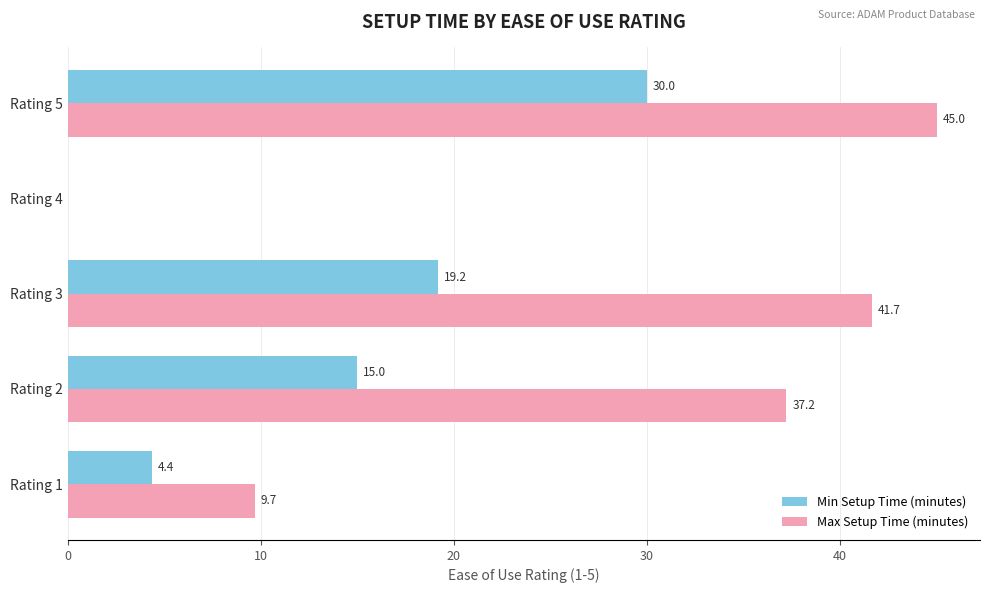

What are all the series names shown in the legend?

Min Setup Time (minutes), Max Setup Time (minutes)